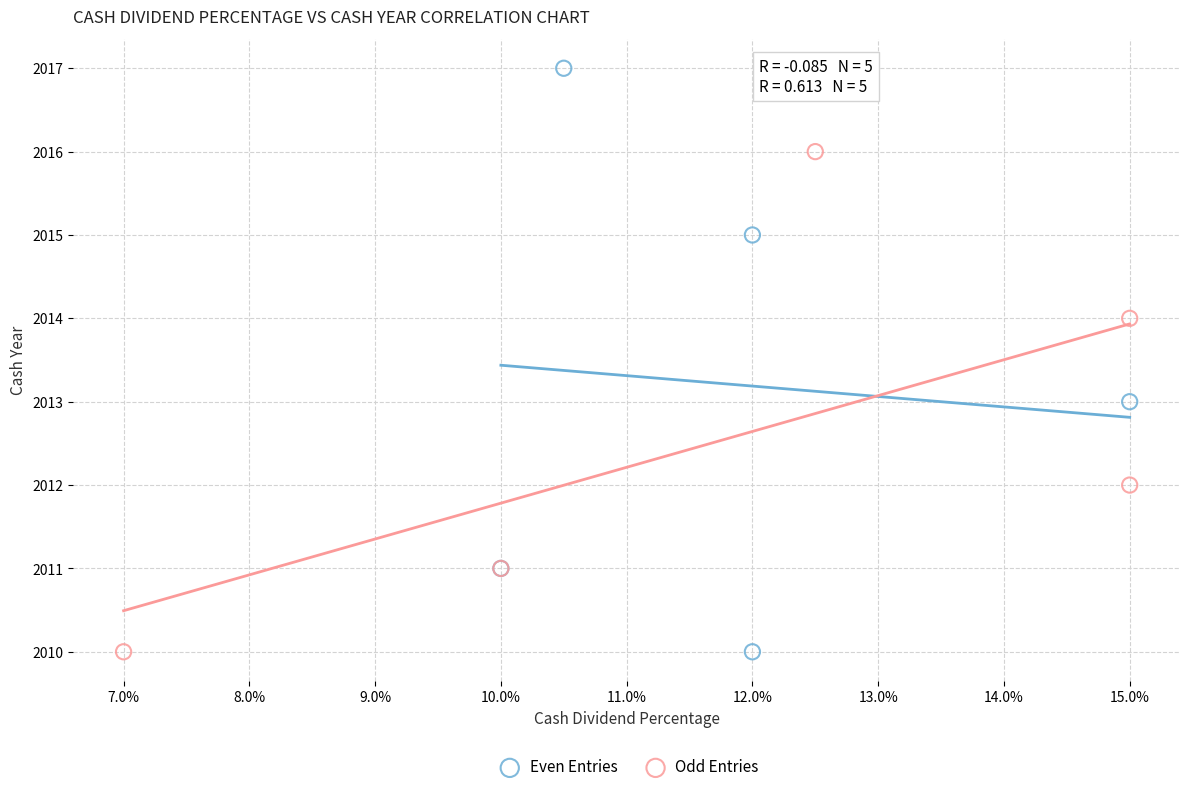

Which series contains the highest Y value?

Even Entries